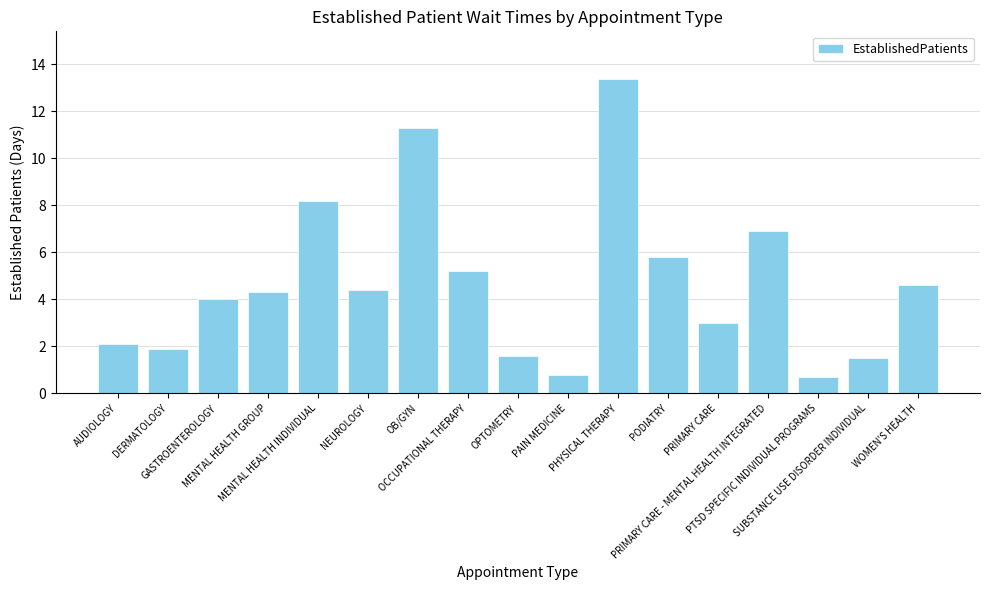

What is the value of the 7th bar from the left?

11.3